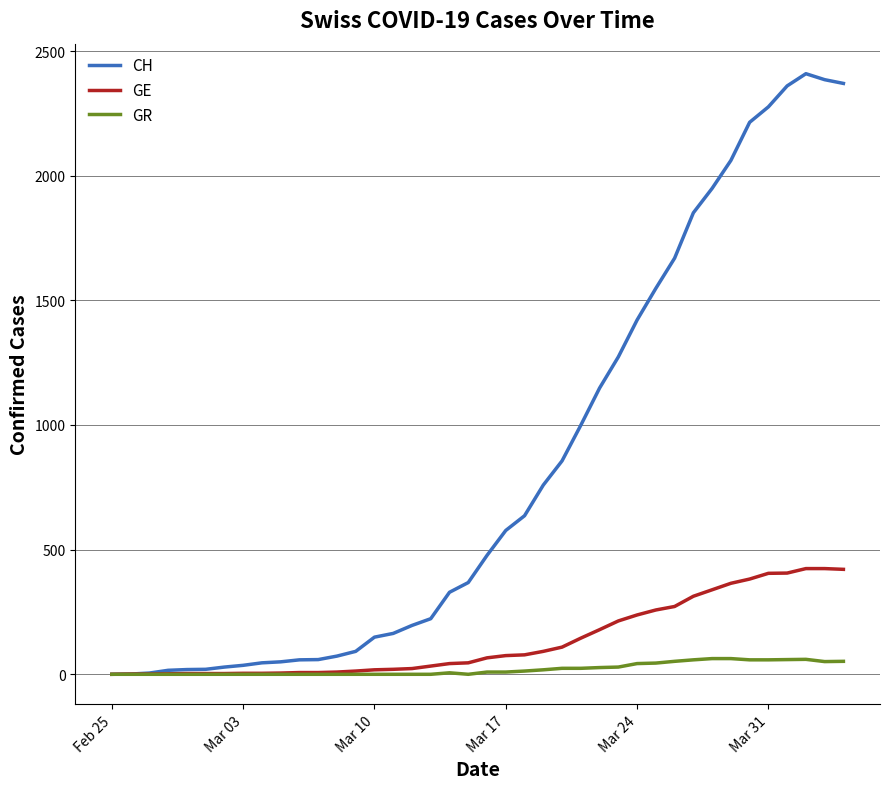

What is the greatest value displayed?

2409